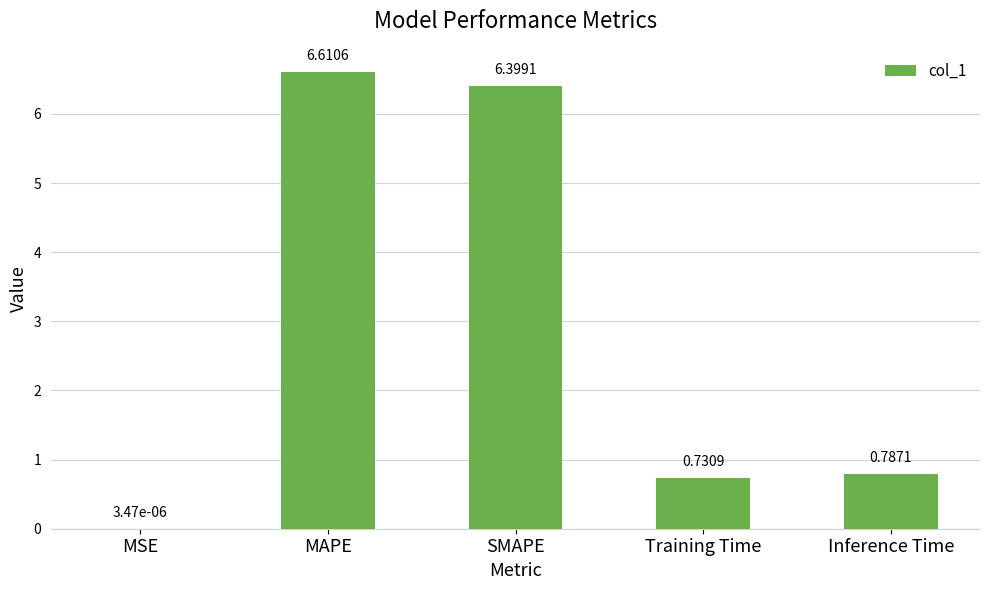

The value at SMAPE is 6.4. True or false?

True